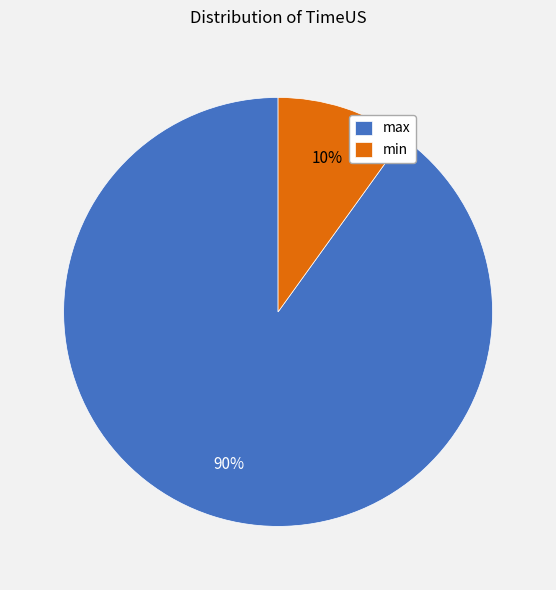

To the nearest percent, what is the average slice percentage?

50%